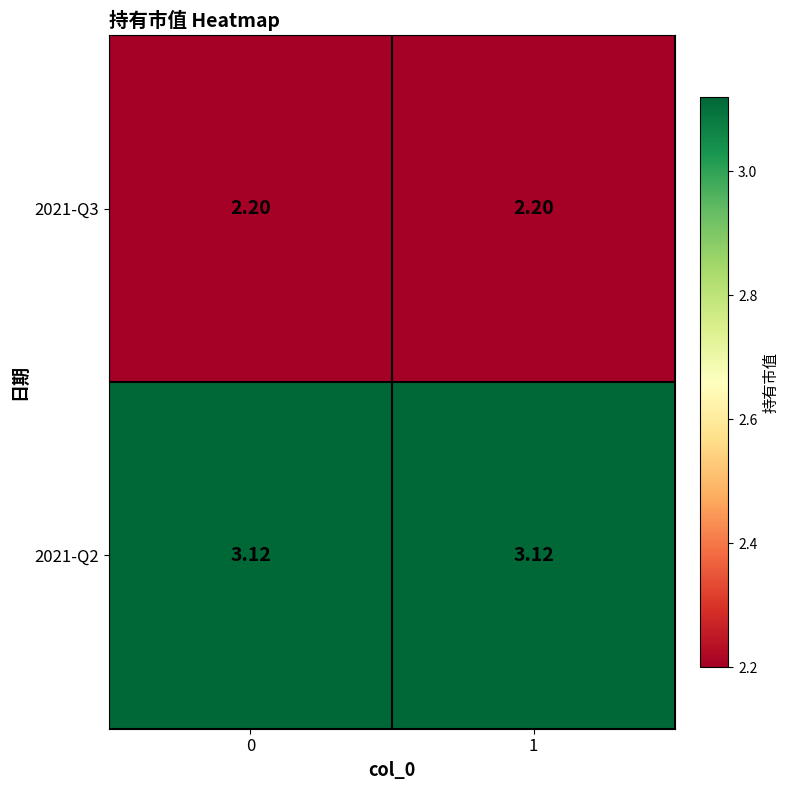

Which series has the largest total across all categories?

2021-Q2